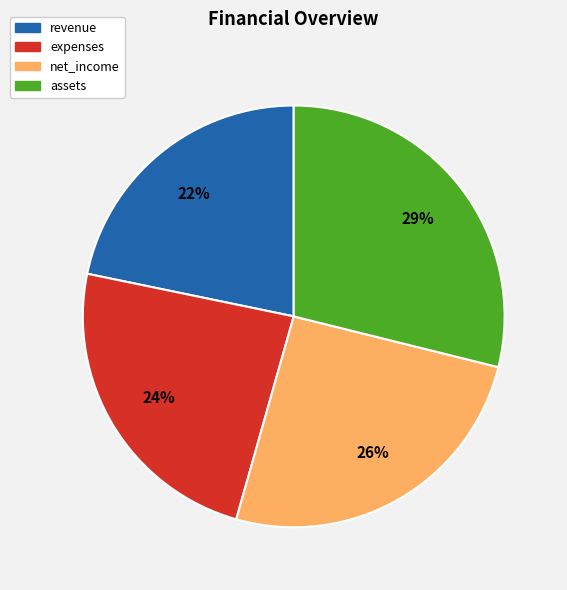

To the nearest percent, what is the difference between the largest and smallest slice percentages?

7%